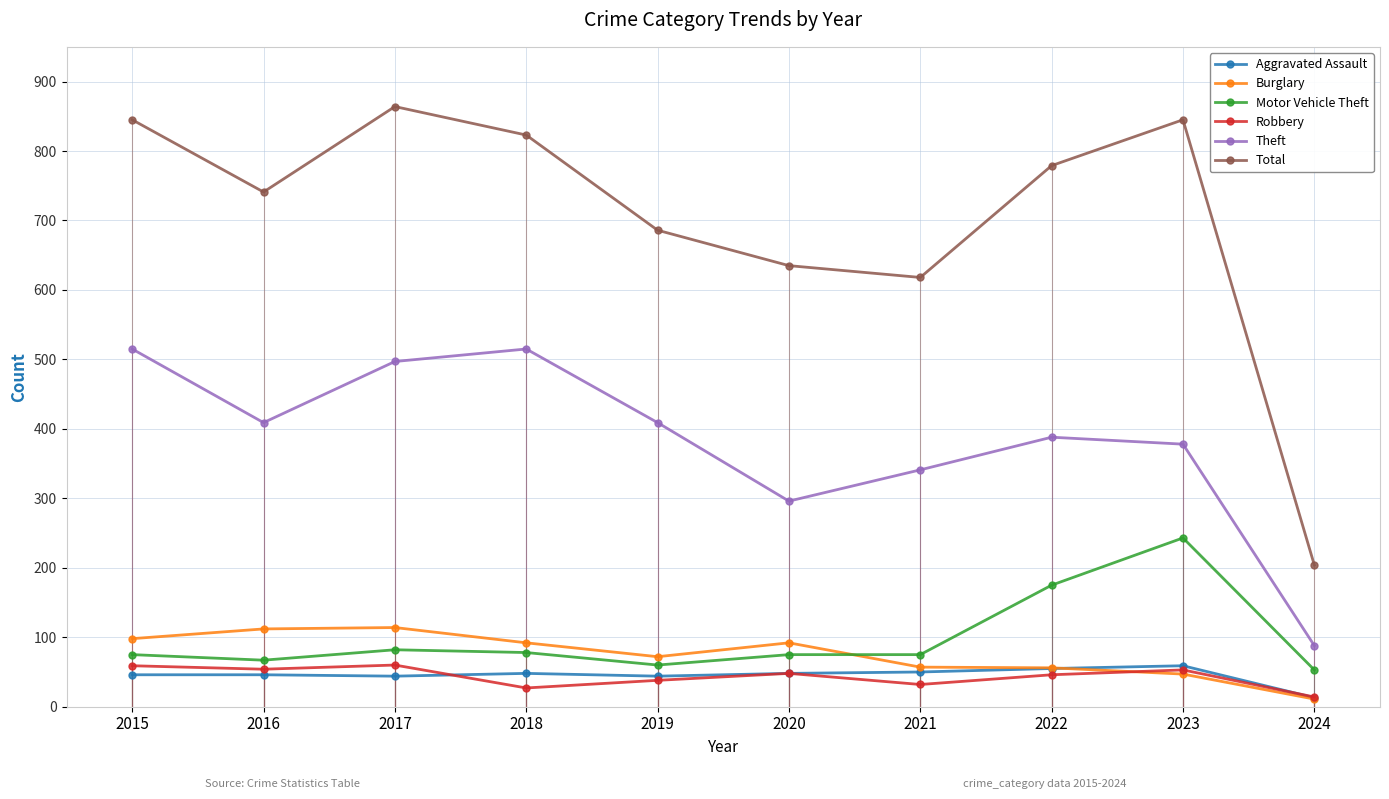

What value does the Robbery series have at 2019?

38